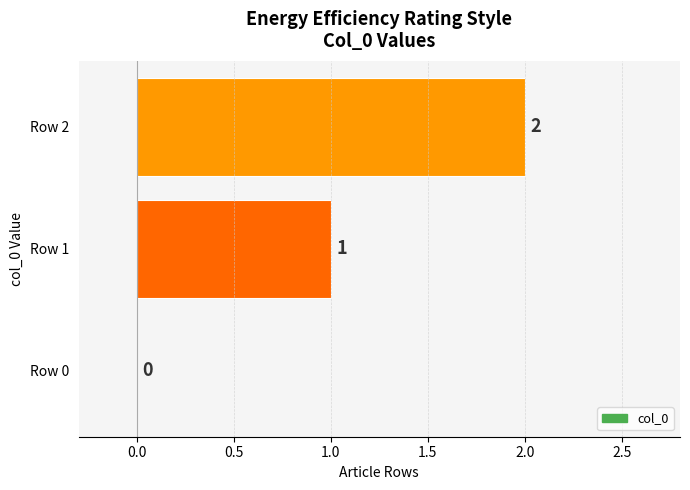

Is it true that the value at Row 1 is 0?

False